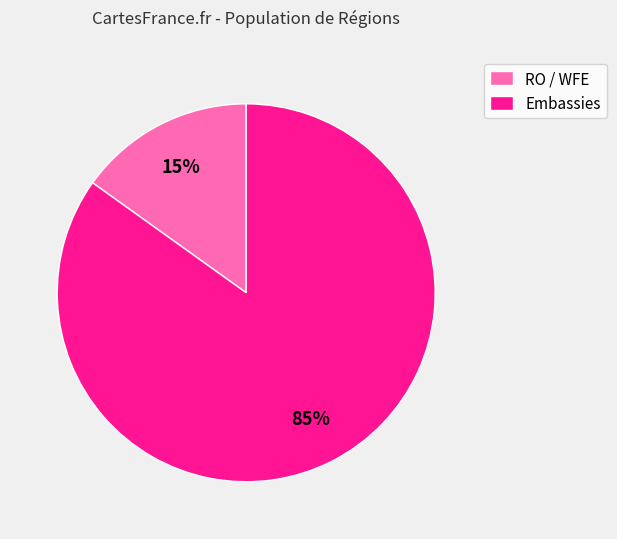

The RO / WFE slice represents 28% of the pie. True or false?

False